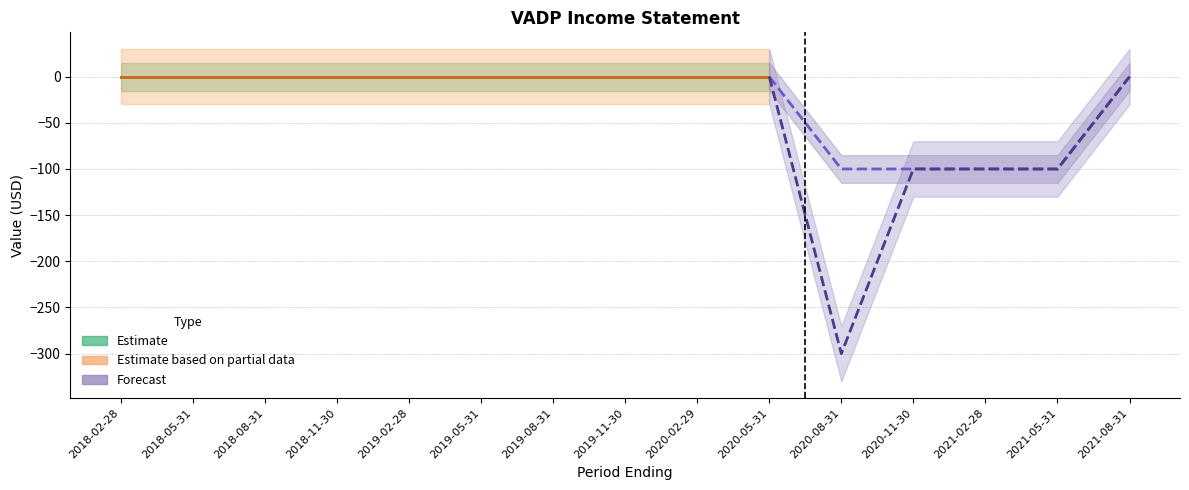

Is the value of Net Income at 2020-05-31 greater than the value of Operating Income or Loss at 2020-05-31?

No